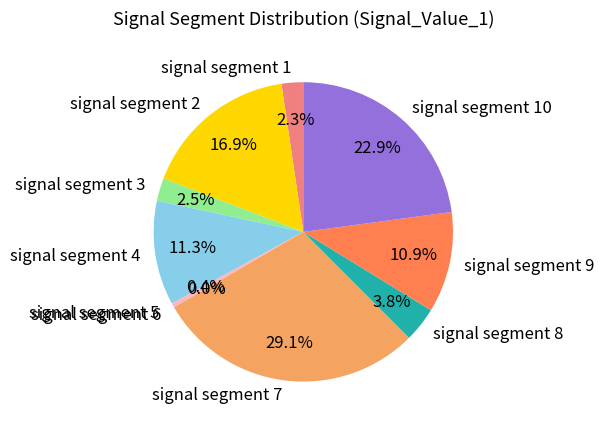

Which slice is the largest?

signal segment 7